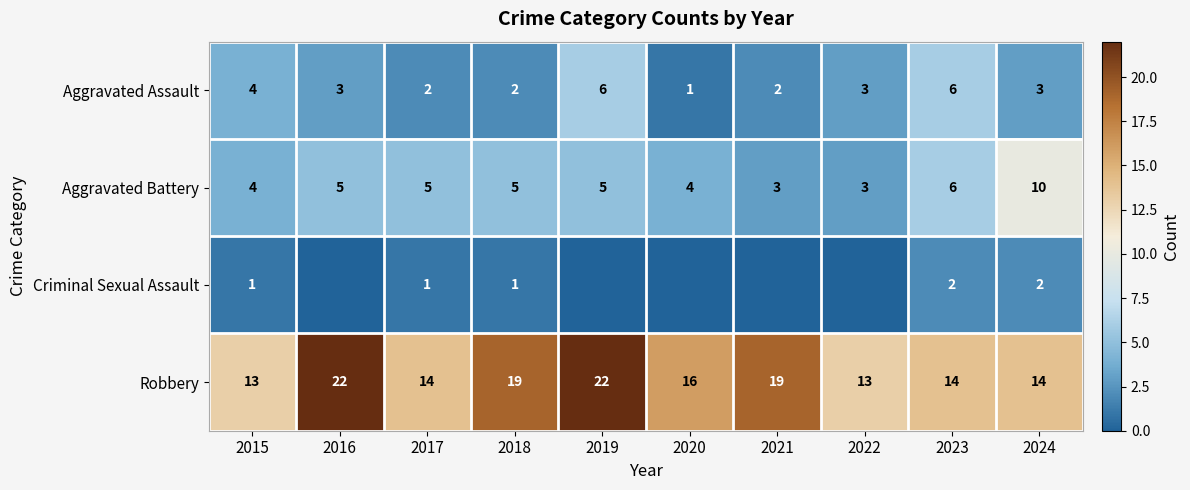

True or false: Robbery has a value of 14 at 2023.

True